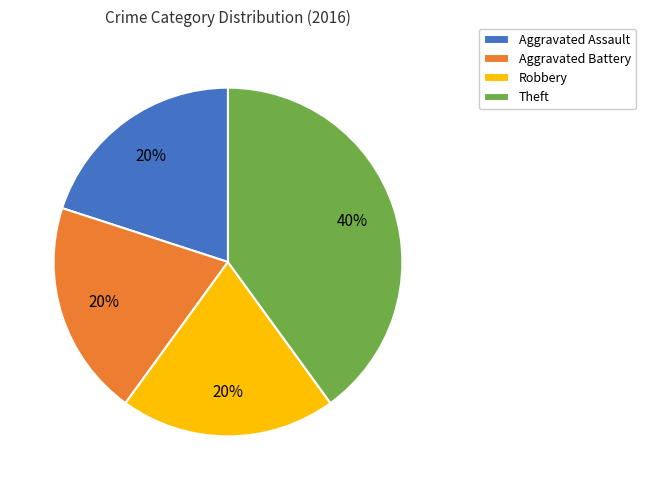

To the nearest percent, what percentage of the pie is Aggravated Assault?

20%